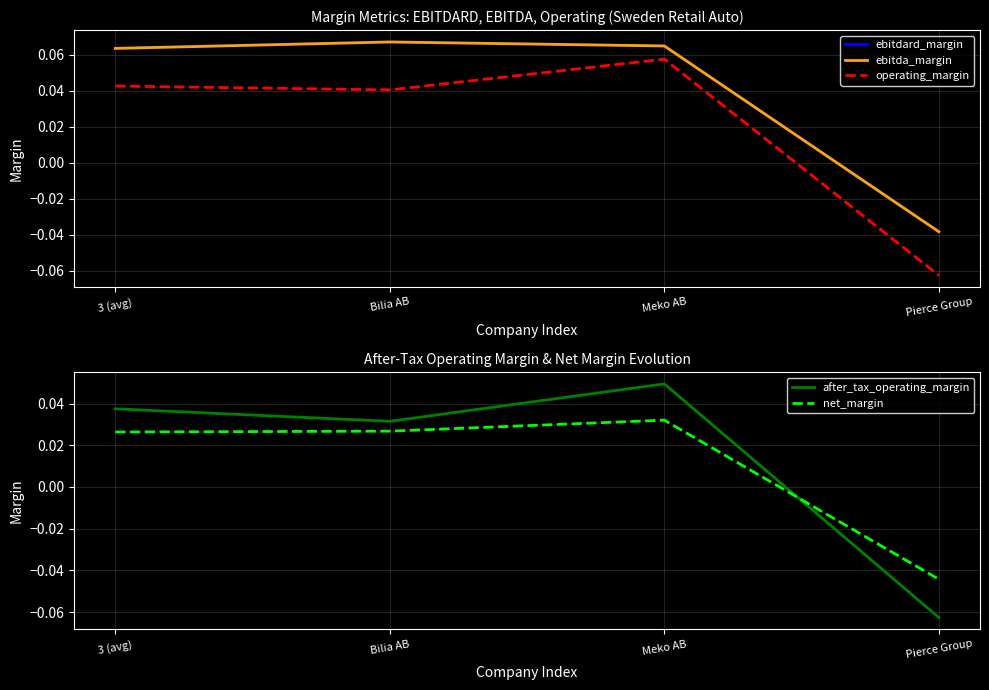

How many negative values does the ebitdard_margin series have?

1